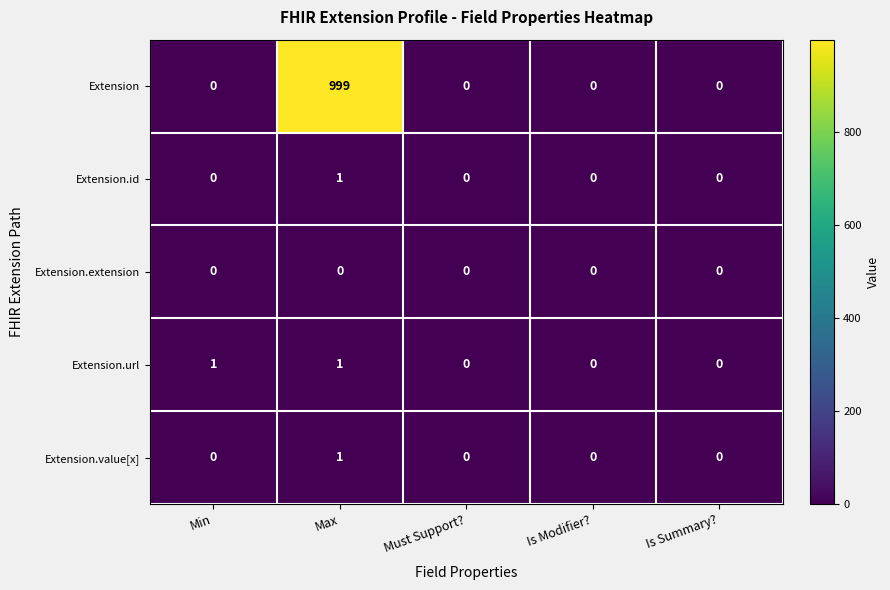

What is the sum of the Extension values at Min and Max?

999